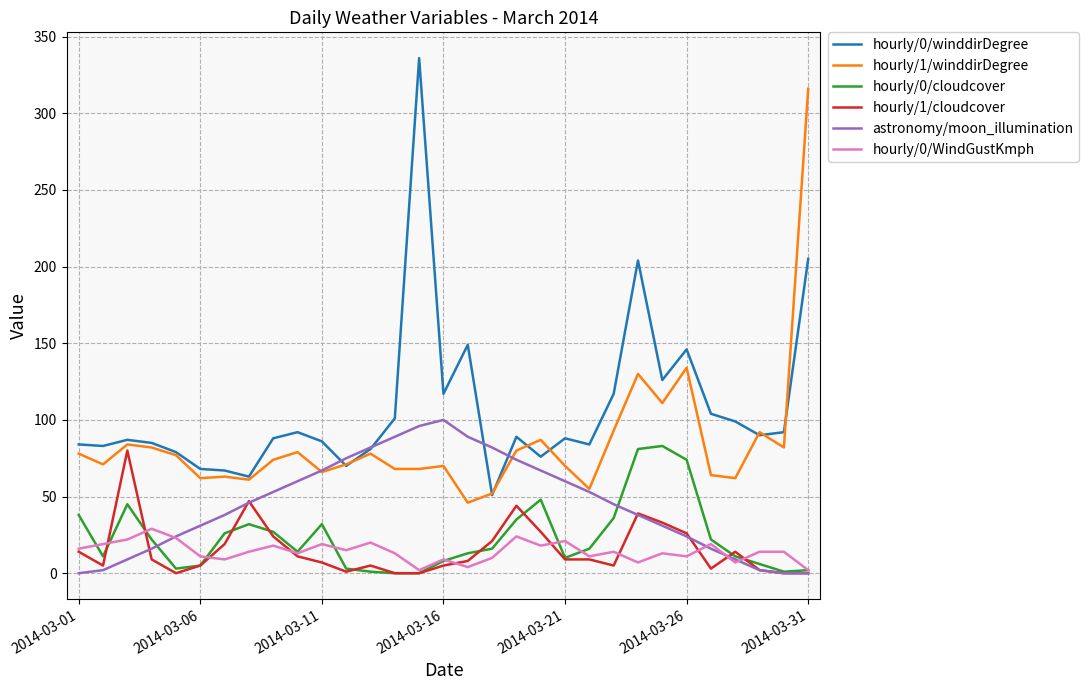

Which series has the widest spread of values?

hourly/0/winddirDegree